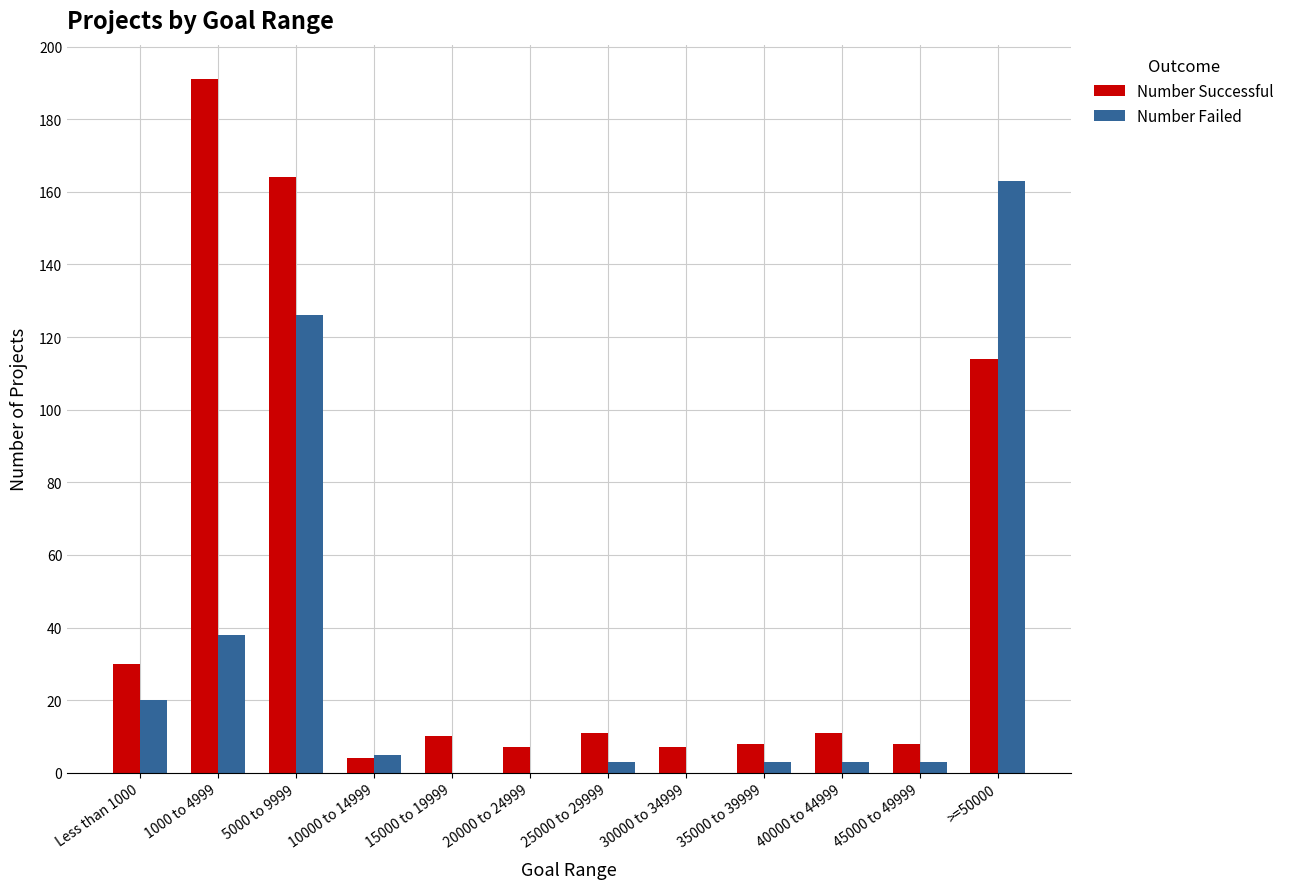

Reading right to left, transcribe all the data shown in this chart.

Number Successful: >=50000=114	45000 to 49999=8	40000 to 44999=11	35000 to 39999=8	30000 to 34999=7	25000 to 29999=11	20000 to 24999=7	15000 to 19999=10	10000 to 14999=4	5000 to 9999=164	1000 to 4999=191	Less than 1000=30
Number Failed: >=50000=163	45000 to 49999=3	40000 to 44999=3	35000 to 39999=3	30000 to 34999=0	25000 to 29999=3	20000 to 24999=0	15000 to 19999=0	10000 to 14999=5	5000 to 9999=126	1000 to 4999=38	Less than 1000=20